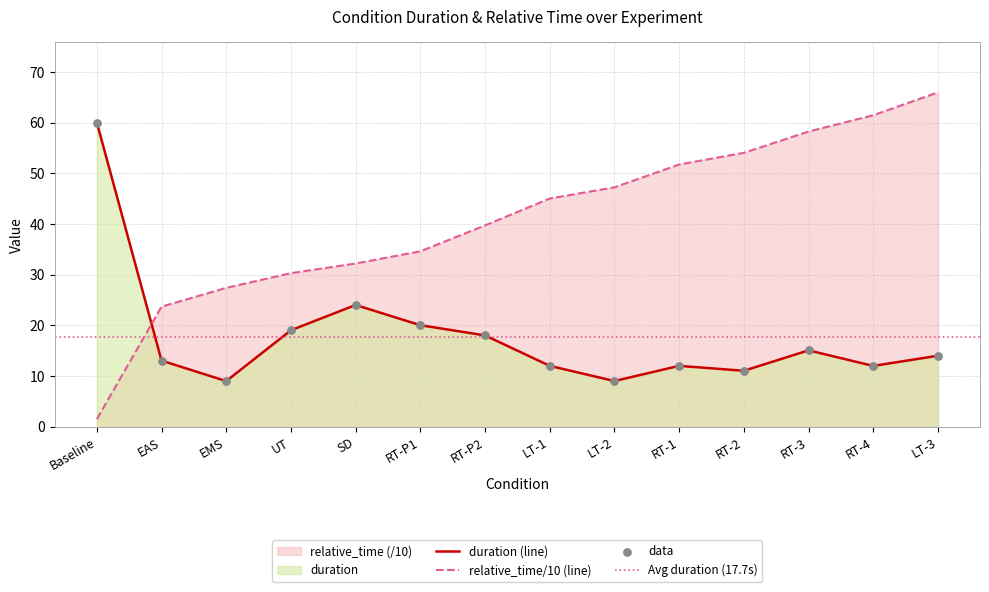

Which series reaches the maximum Y coordinate?

relative_time